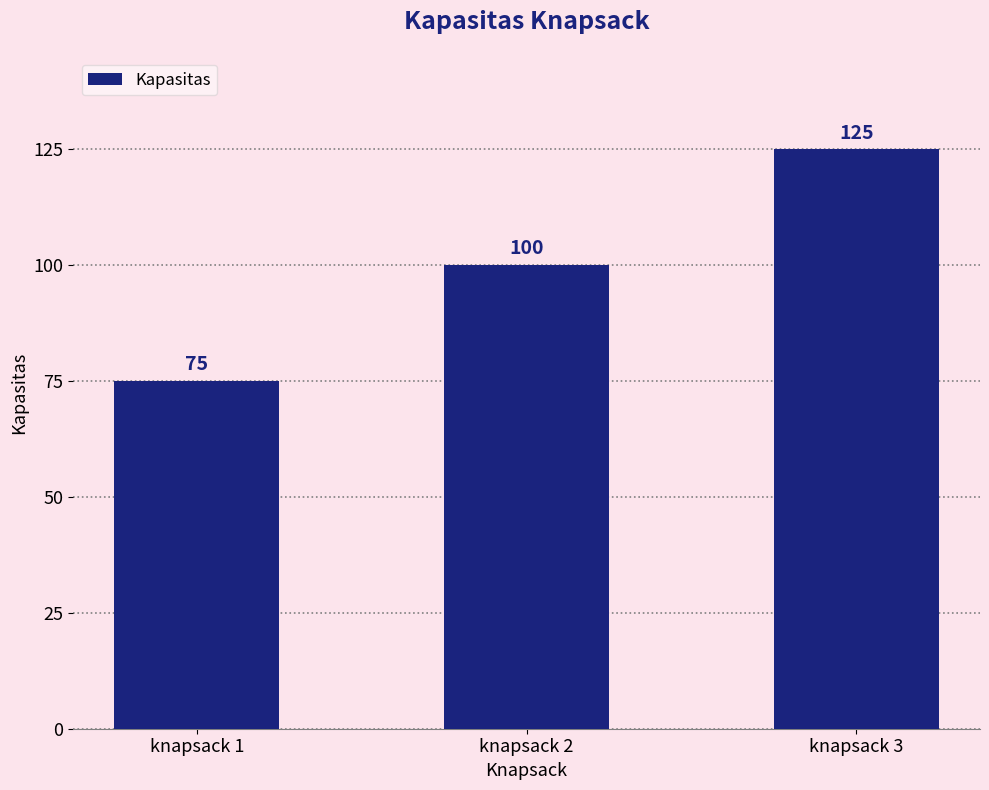

What is the smallest value displayed?

75